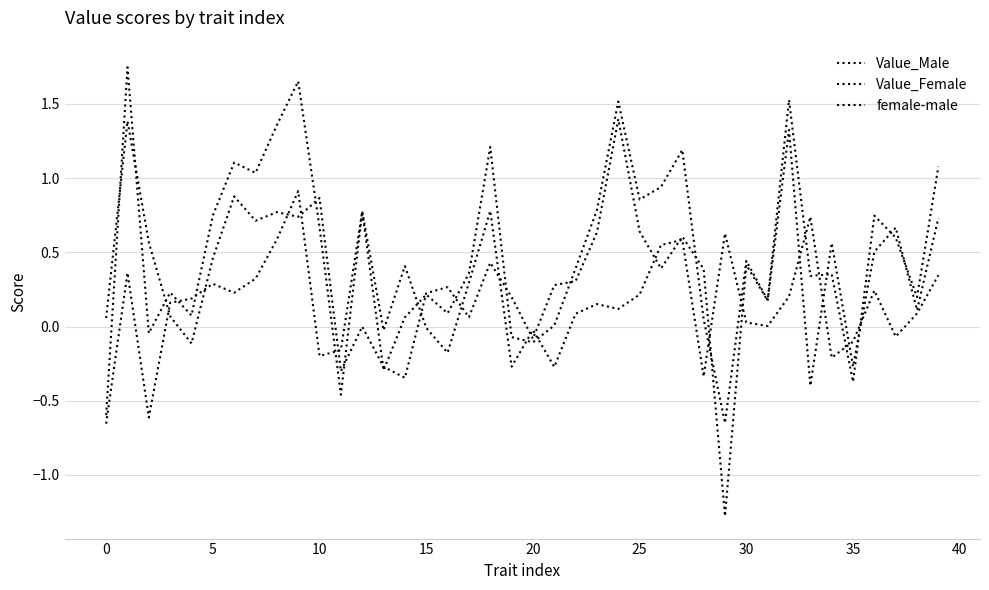

Does the chart have visible grid lines?

Yes